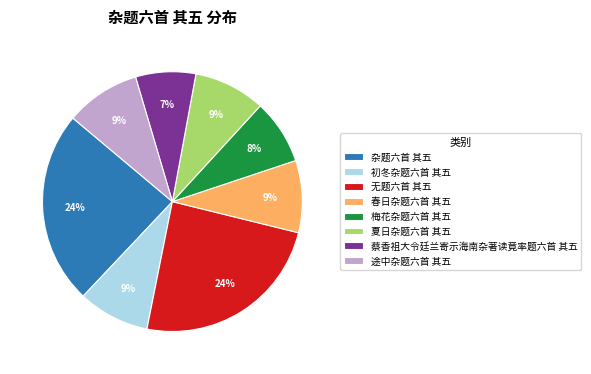

Does any single category account for the majority?

No